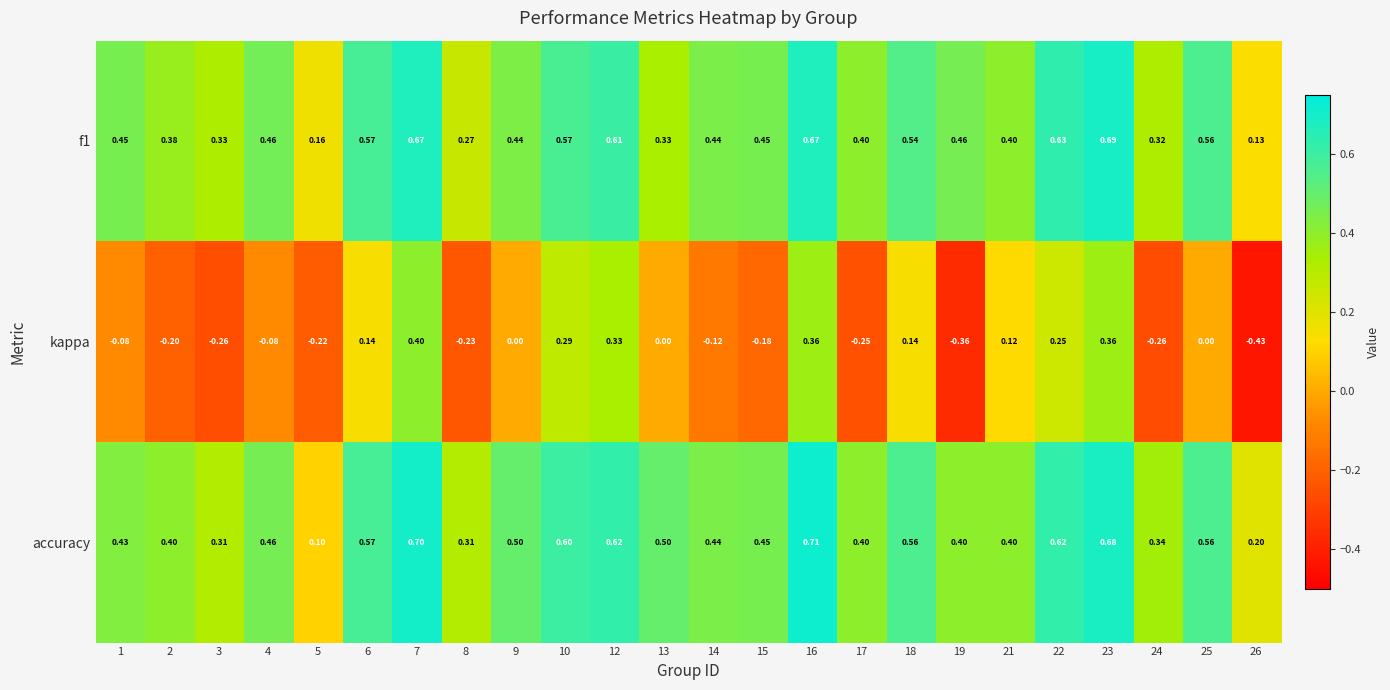

Which series has the widest spread of values?

kappa